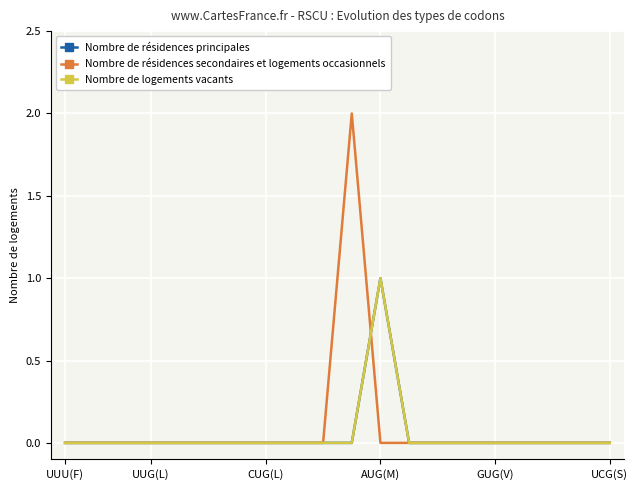

What is the sum of all Nombre de résidences secondaires et logements occasionnels values?

2